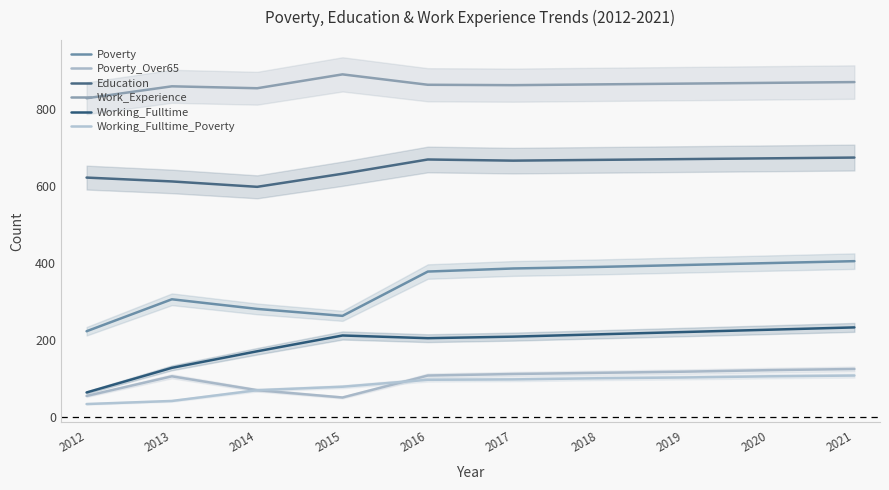

Between 2012 and 2017, which series saw the biggest shift?

Poverty